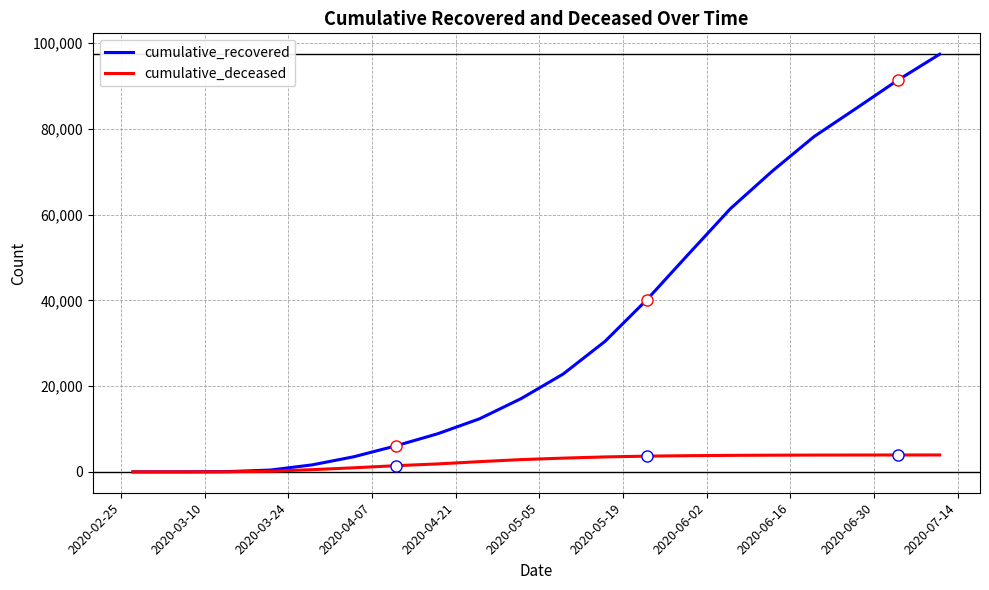

True or false: cumulative_deceased and cumulative_recovered intersect in this chart.

False